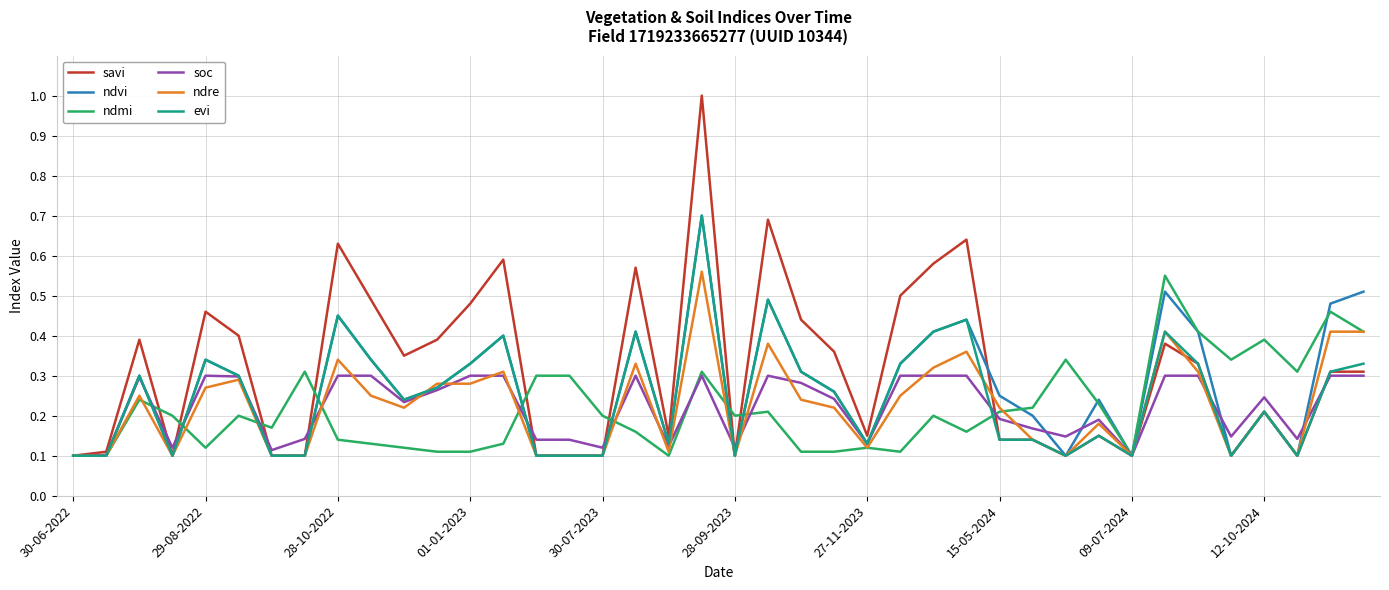

Which series has the largest total across all categories?

savi